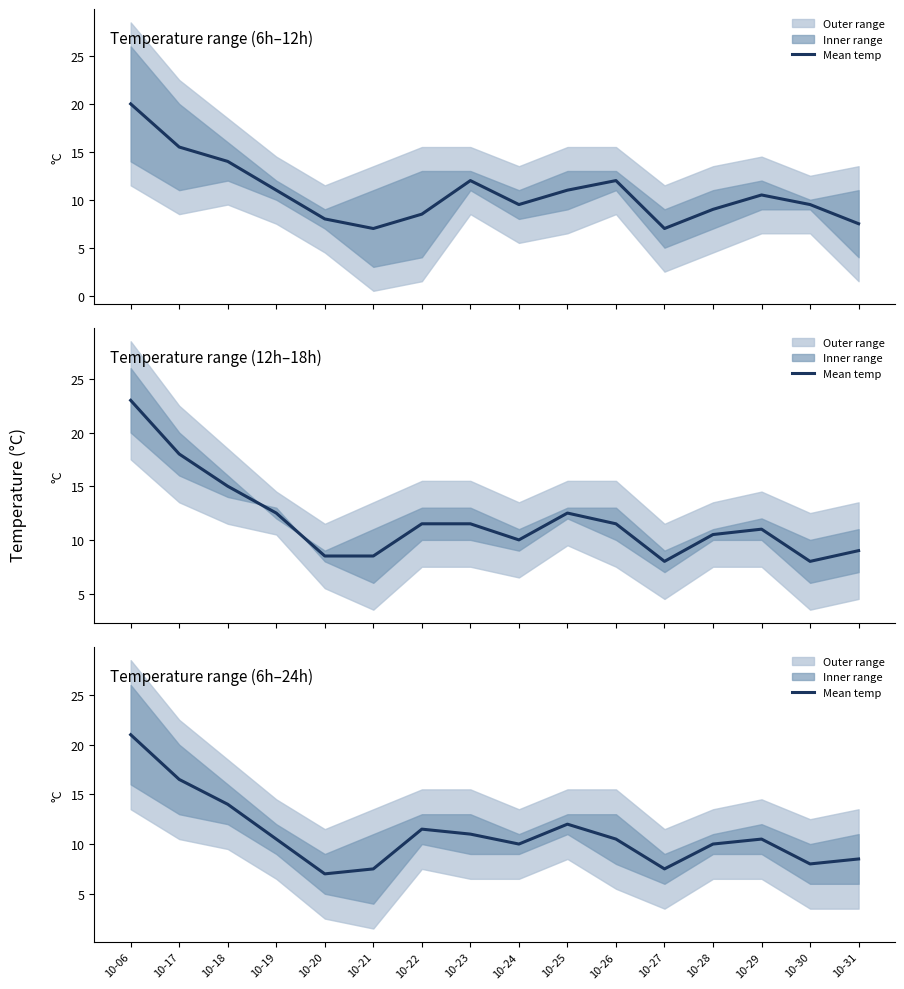

What is the change in value from 10-26 to 10-31?

-2.0